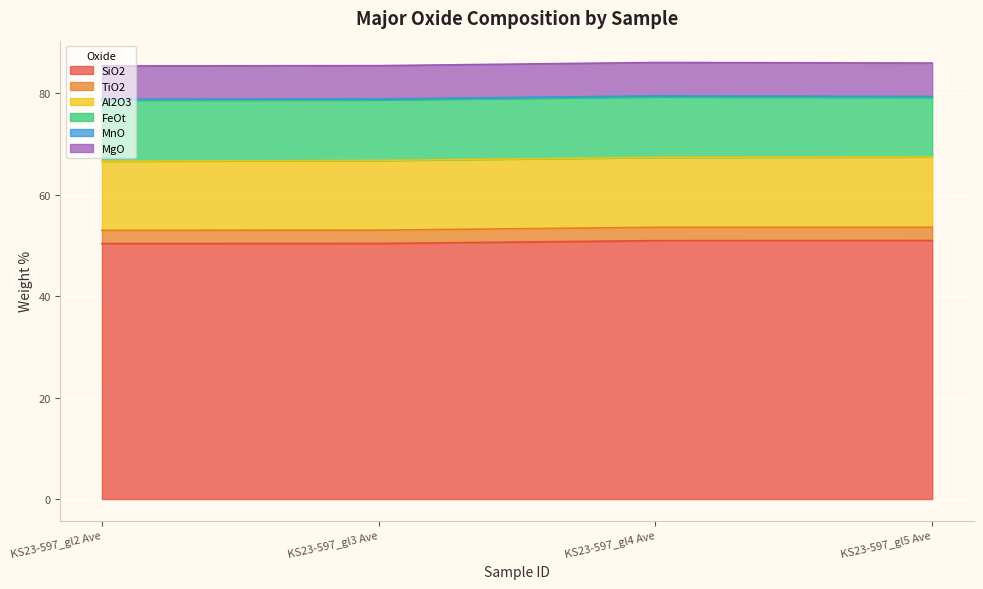

Is the value of SiO2 at KS23-597_gl5 Ave greater than the value of TiO2 at KS23-597_gl4 Ave?

Yes